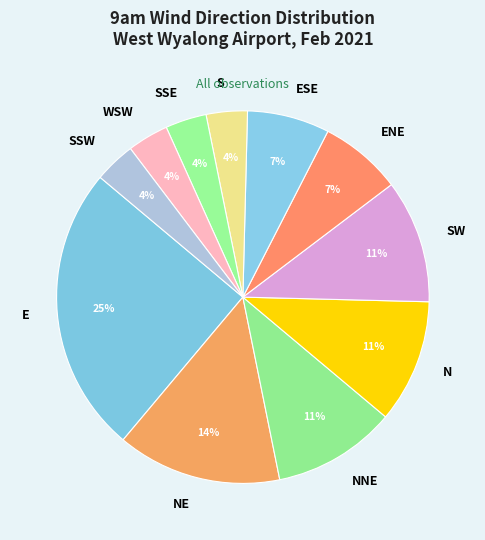

Count the number of slices in the pie.

11